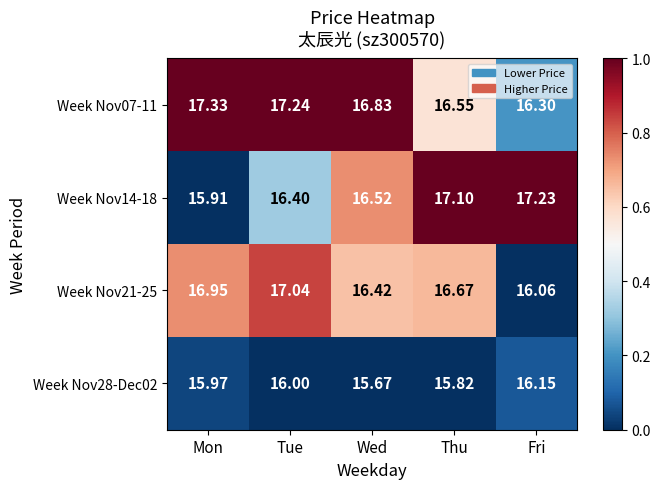

Count the number of categories in the chart.

5